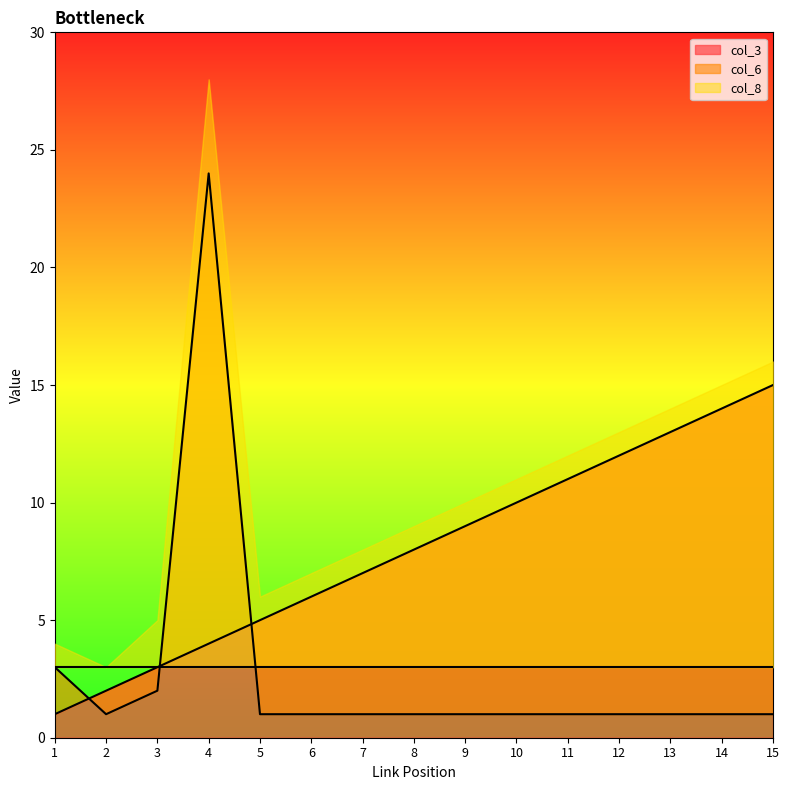

What is the average value of the col_6 series?

3